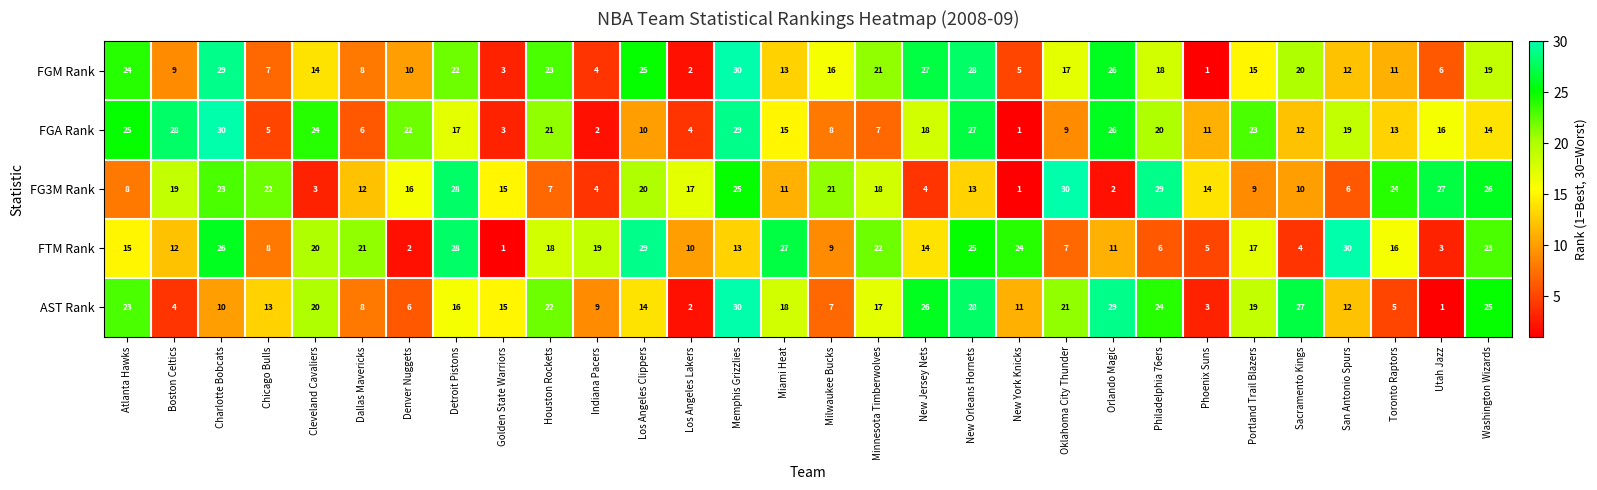

How many data points does each series have?

30